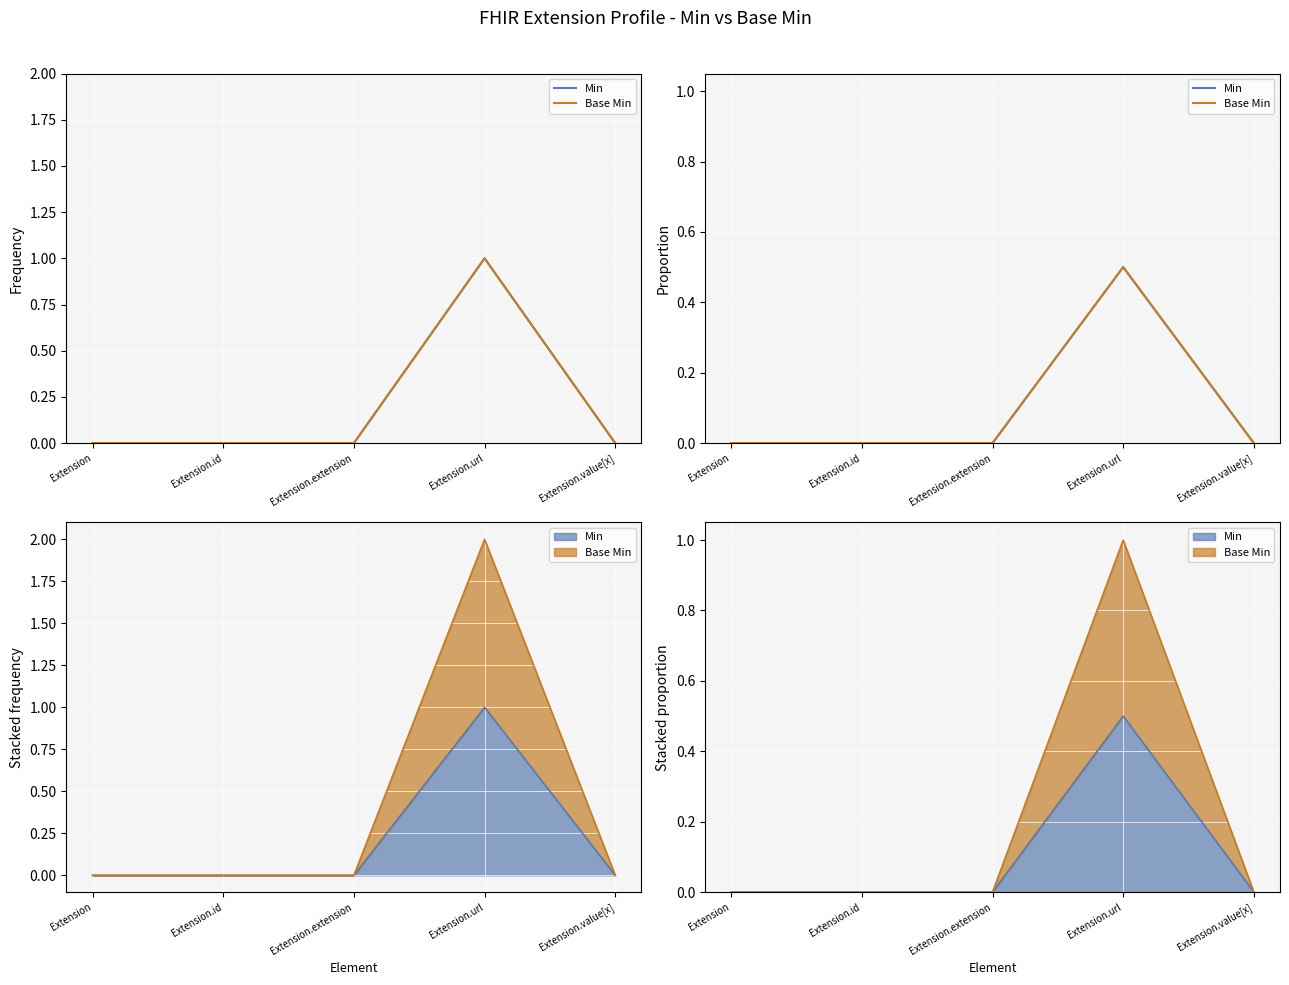

Reading left to right, what are all the values shown in this chart?

Min: Extension=0.0	Extension.id=0.0	Extension.extension=0.0	Extension.url=0.5	Extension.value[x]=0.0
Base Min: Extension=0.0	Extension.id=0.0	Extension.extension=0.0	Extension.url=0.5	Extension.value[x]=0.0